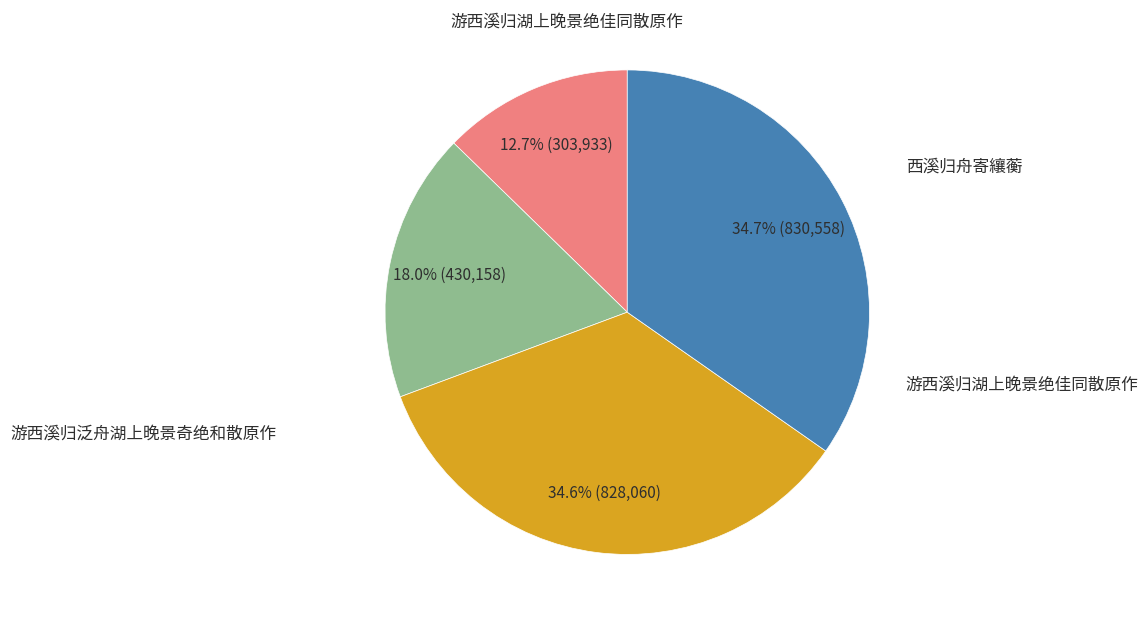

Is there a majority slice in this chart?

No